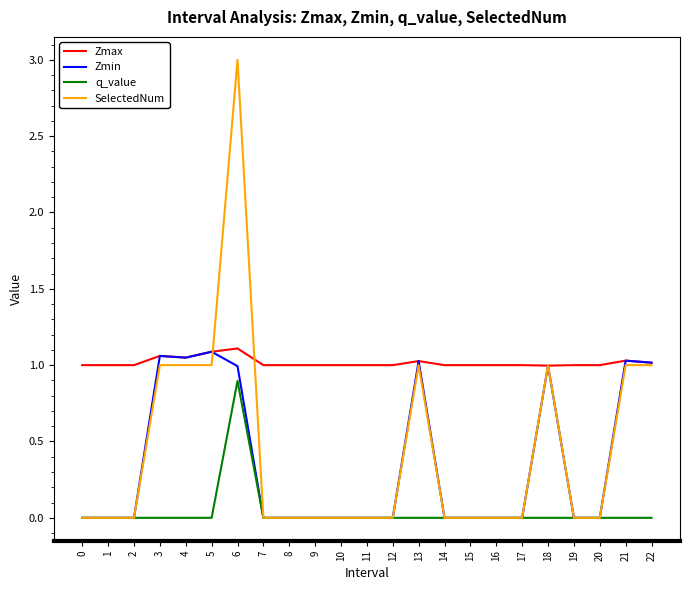

At how many categories does at least one series exceed 2?

1